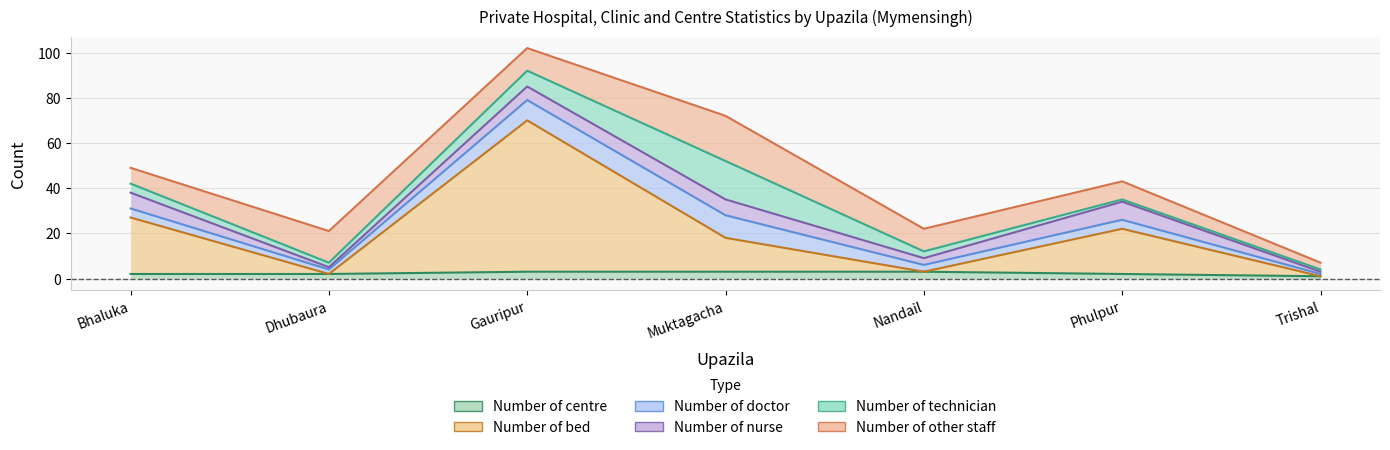

At which label does Number of nurse first exceed 6?

Bhaluka